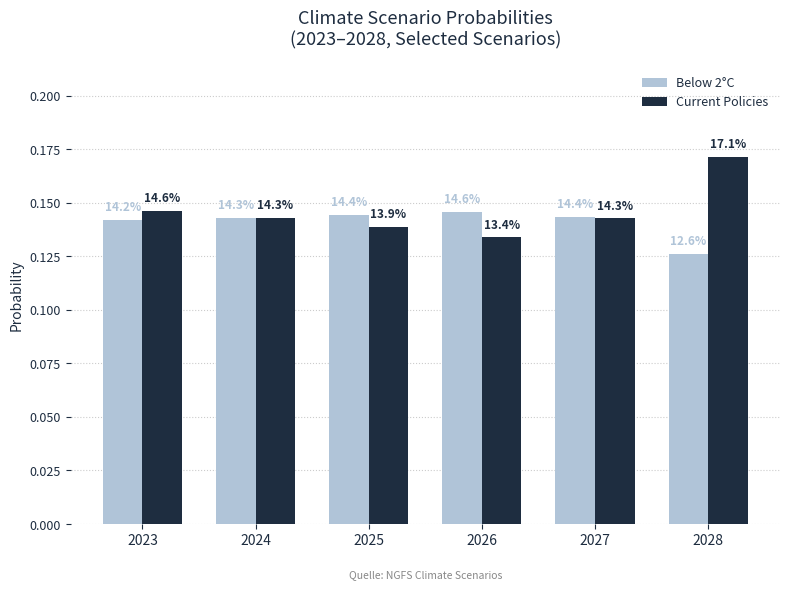

Reading right to left, list all the values displayed in this chart.

Below 2°C: 0.1	0.1	0.1	0.1	0.1	0.1
Current Policies: 0.2	0.1	0.1	0.1	0.1	0.1